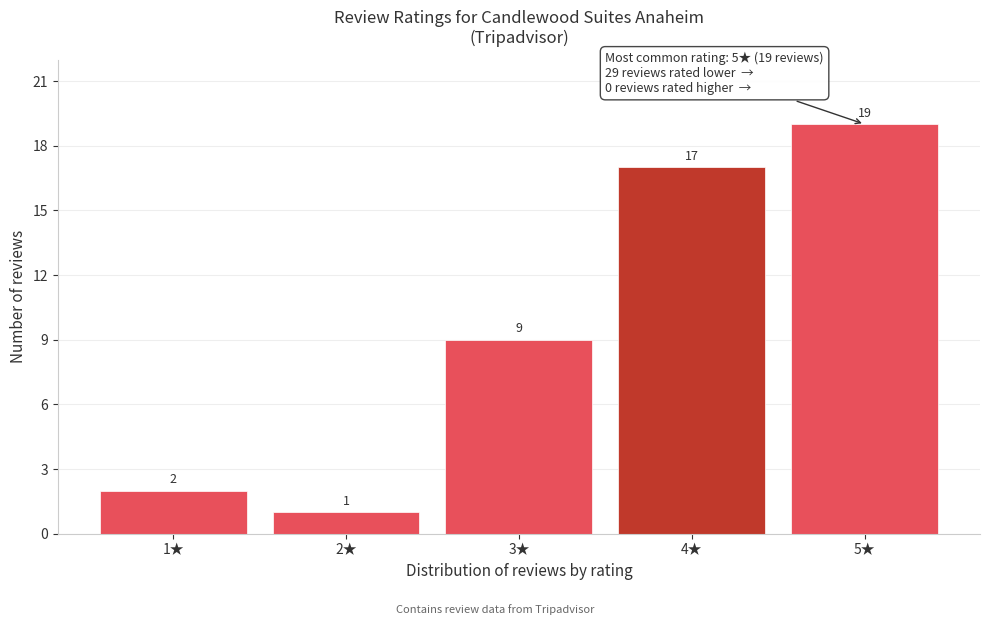

Reading left to right, extract all data points from this chart.

1★=2	2★=1	3★=9	4★=17	5★=19